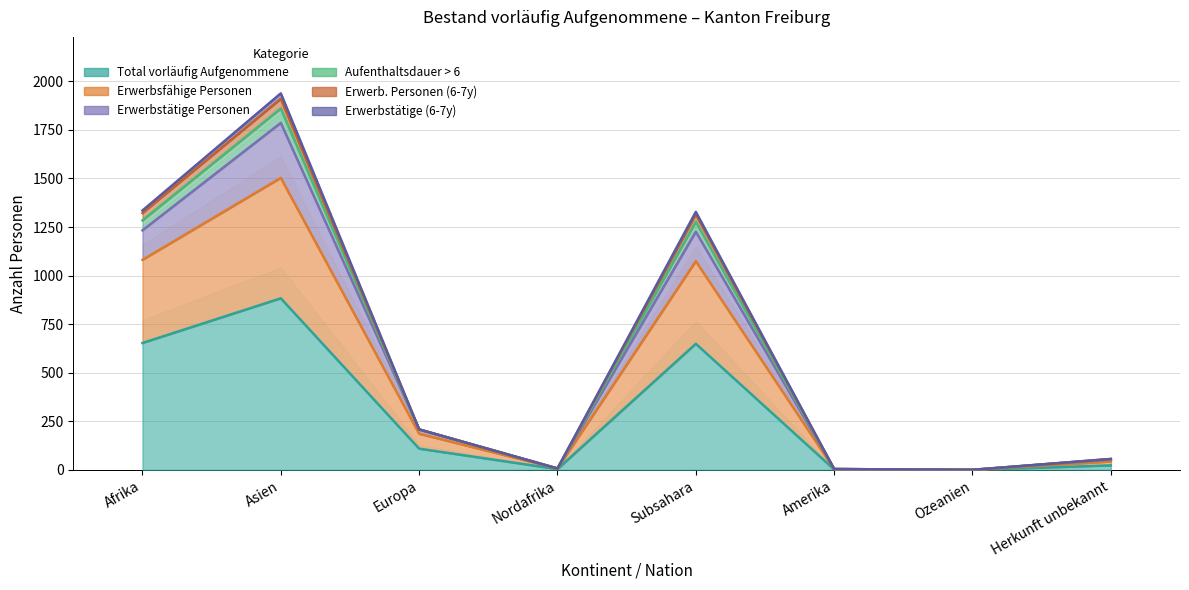

True or false: Aufenthaltsdauer > 6 has more than 0 points higher than both neighbors.

True